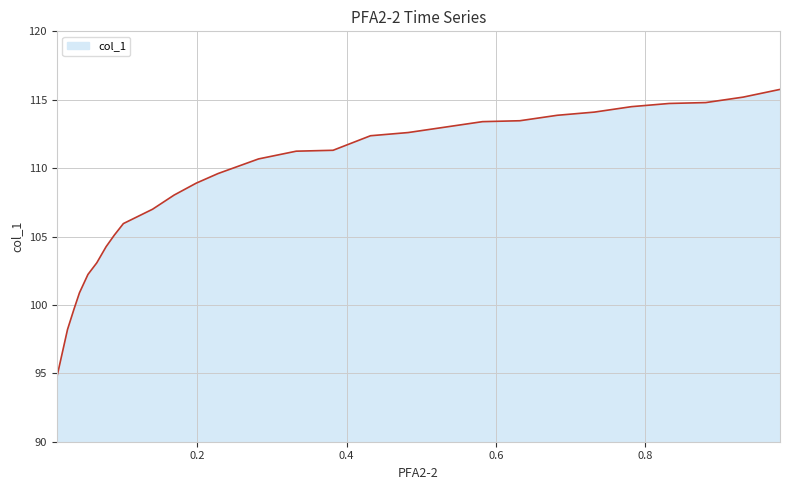

What is the smallest value displayed?

94.7